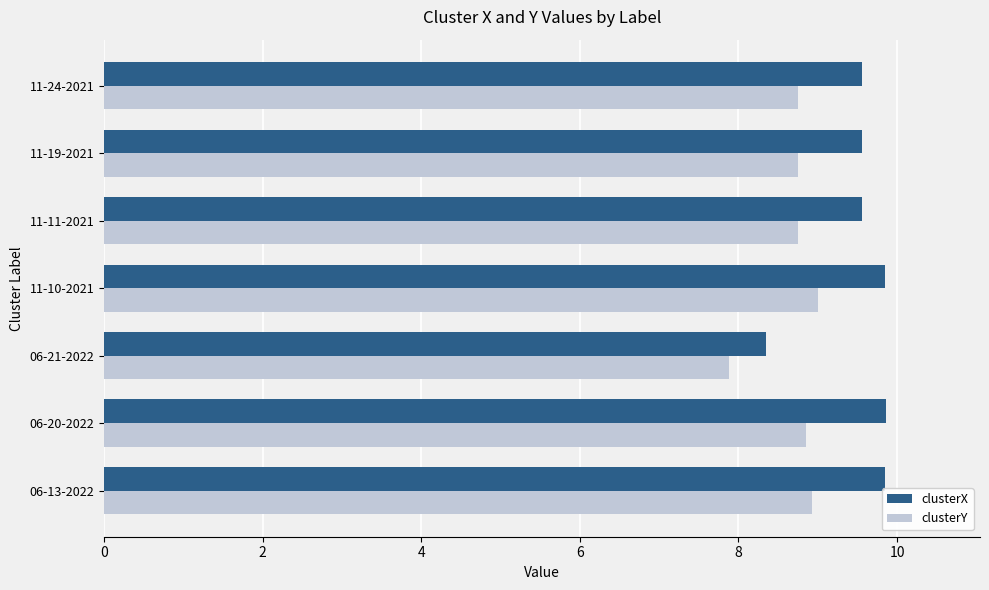

What is the difference between the second highest and second lowest values in the clusterX series?

0.3